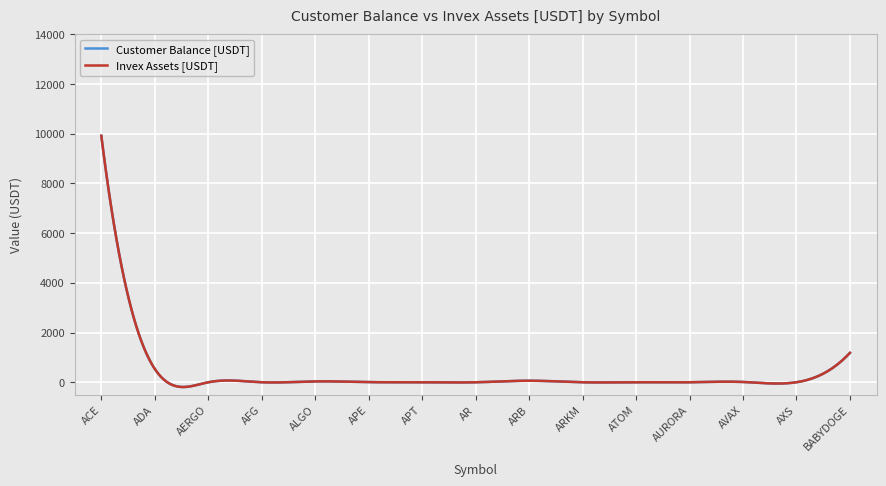

What is the maximum value for Invex Assets [USDT]?

9914.6